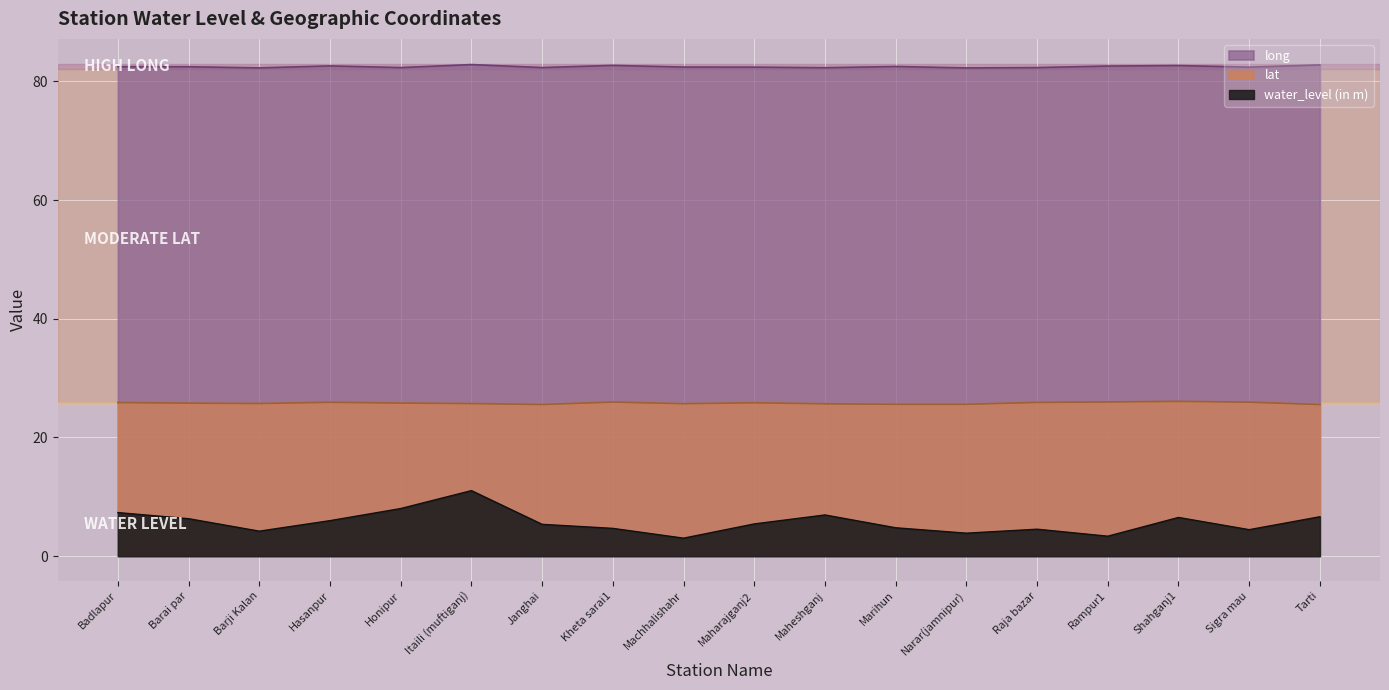

What are all the series names shown in the legend?

water_level (in m), lat, long